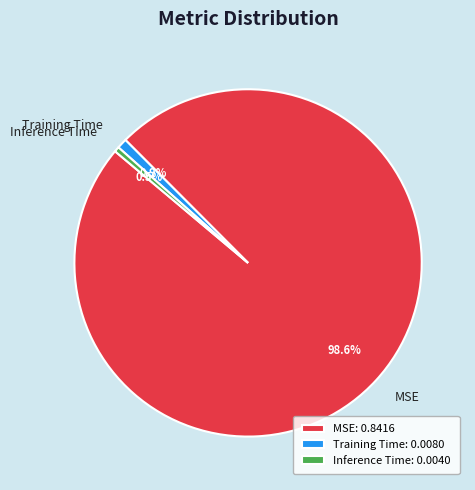

To the nearest percent, what portion does MSE represent?

99%